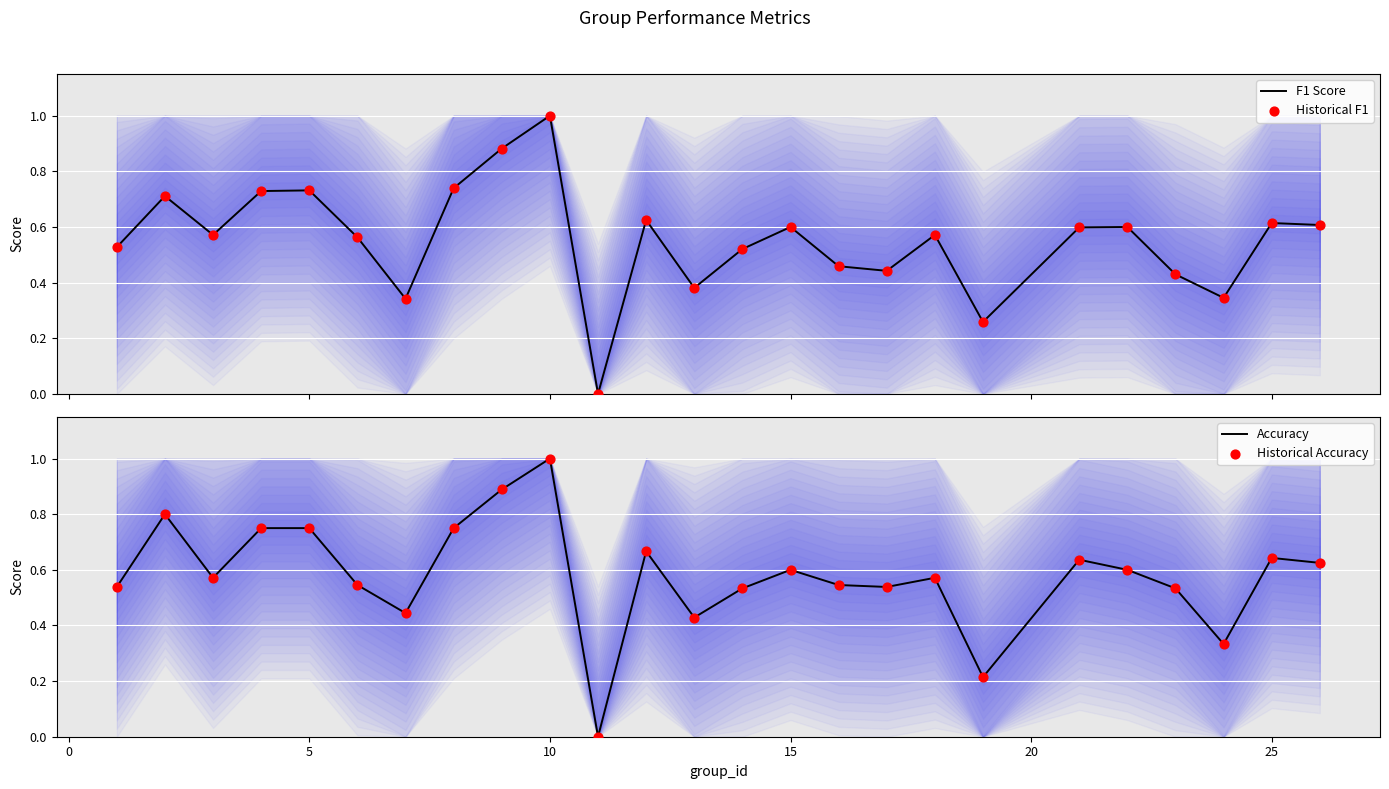

What are all the series names shown in the legend?

F1 Score, Historical F1, Accuracy, Historical Accuracy